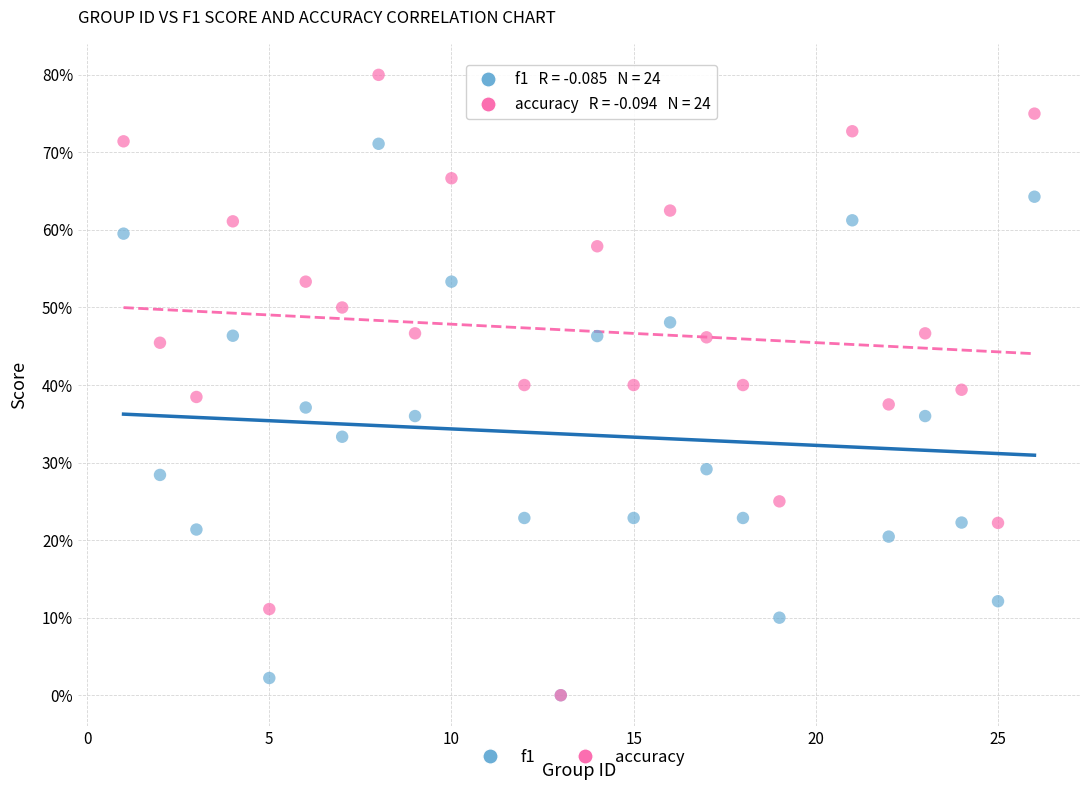

What are all the series names shown in the legend?

f1, accuracy